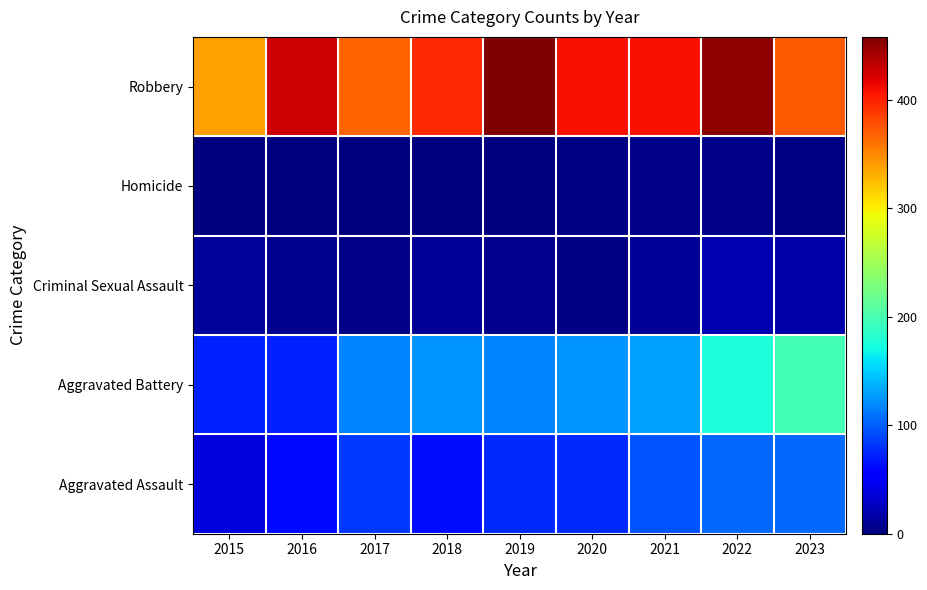

Count the number of data series in this chart.

5